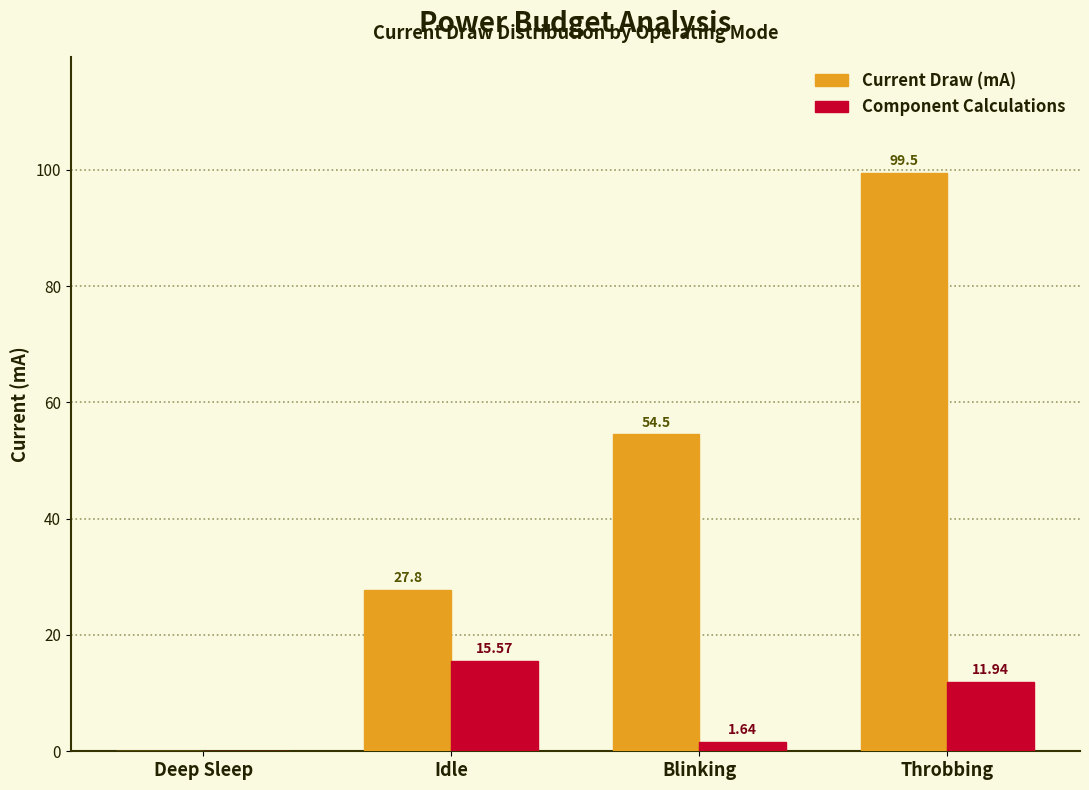

What is the sum of the Component Calculations values at Idle and Blinking?

17.2